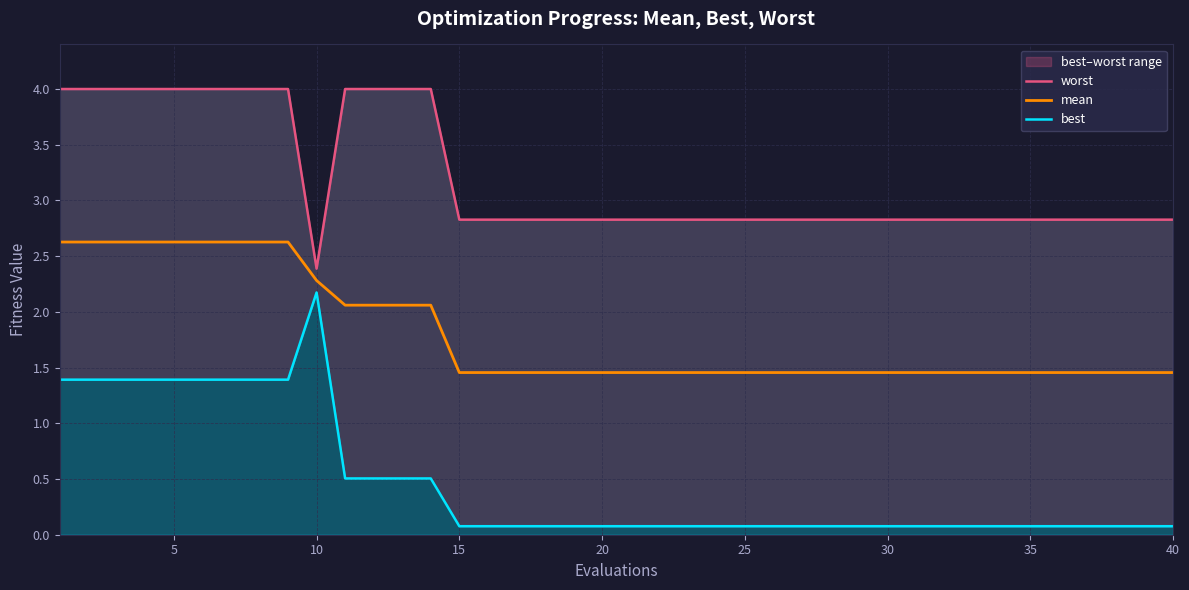

The value of mean at 5 is 1.0. True or false?

False